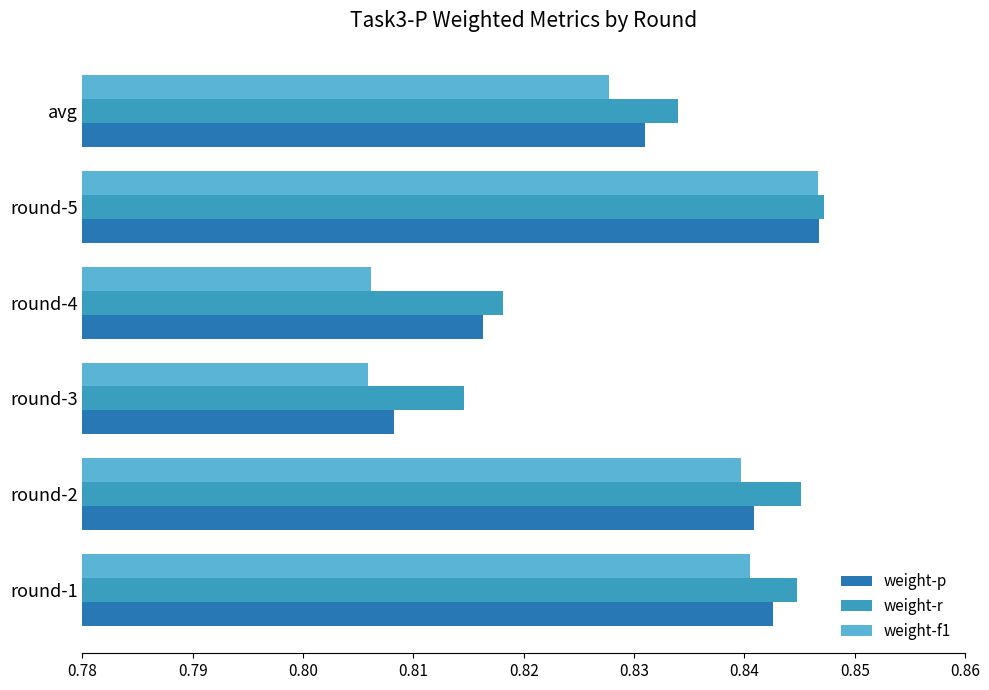

At which category does the chart reach its peak across all series?

round-5